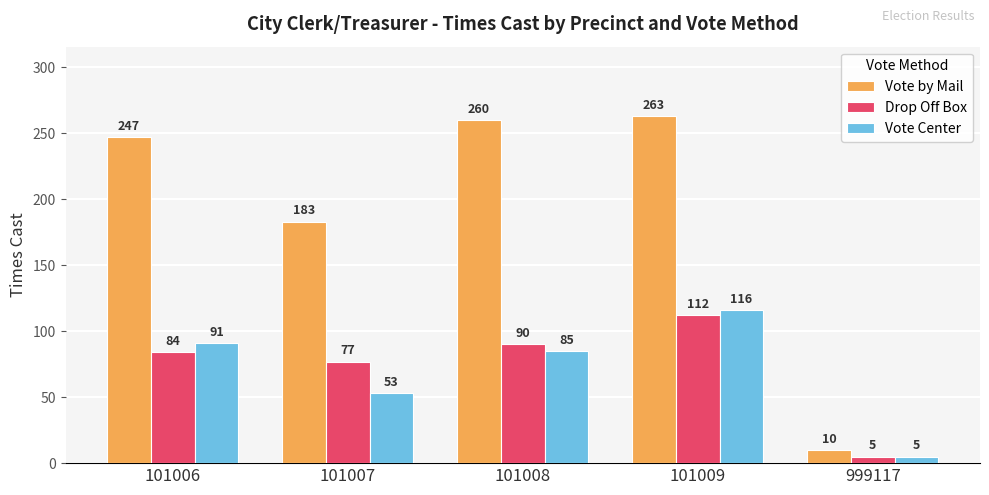

The value of Drop Off Box at 101008 is 90. True or false?

True